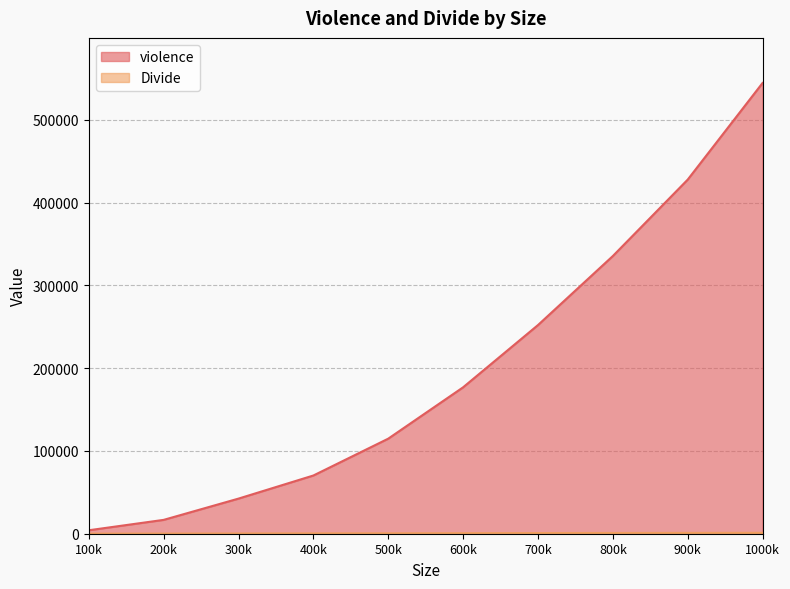

What value does the violence series have at 500k?

114857